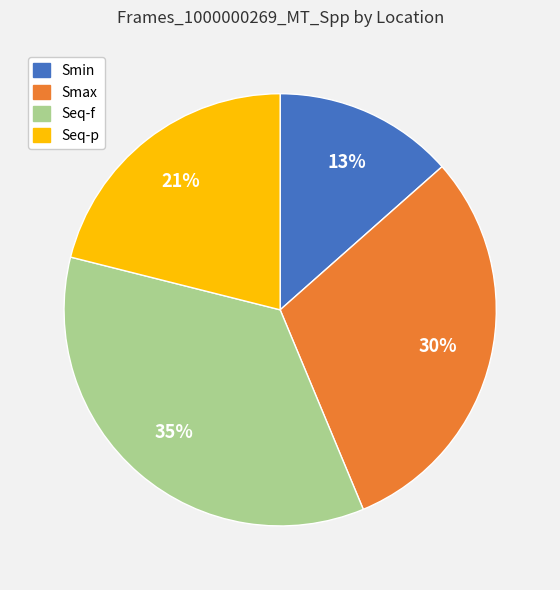

To the nearest percent, what percentage of the pie is Seq-p?

21%